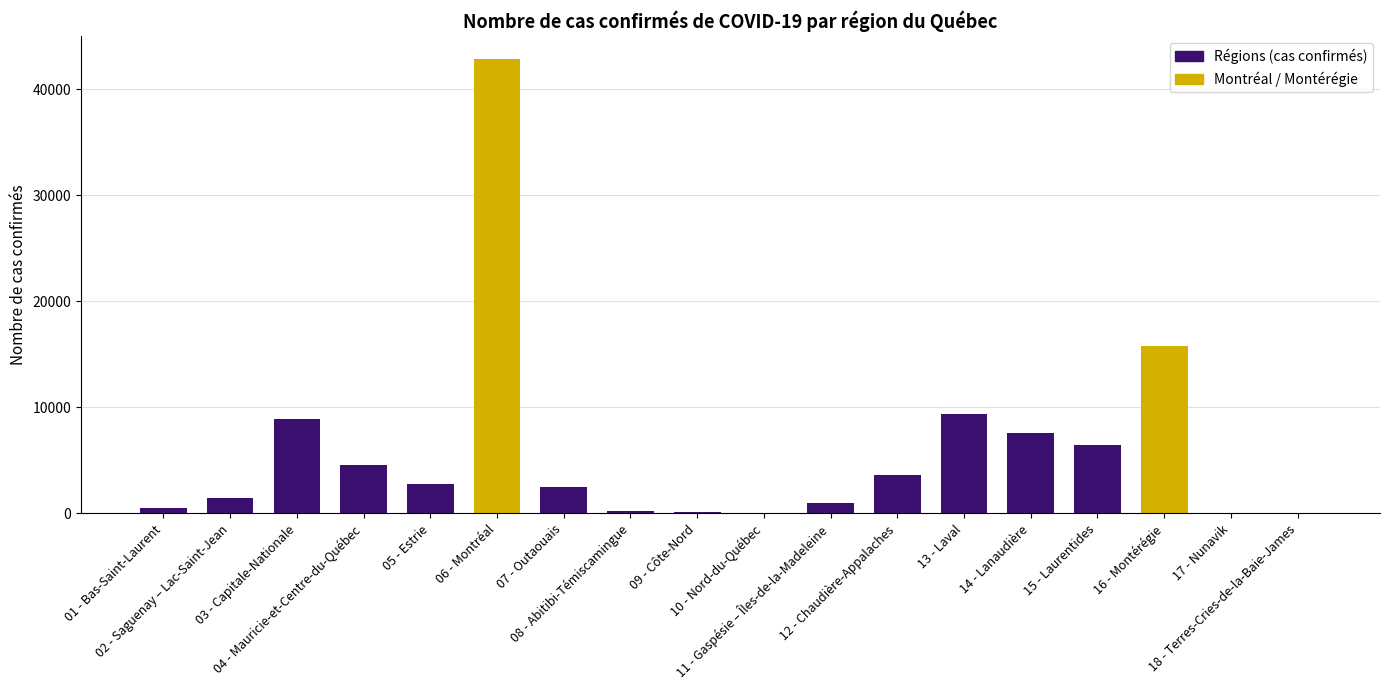

What is the sum of all values?

107945